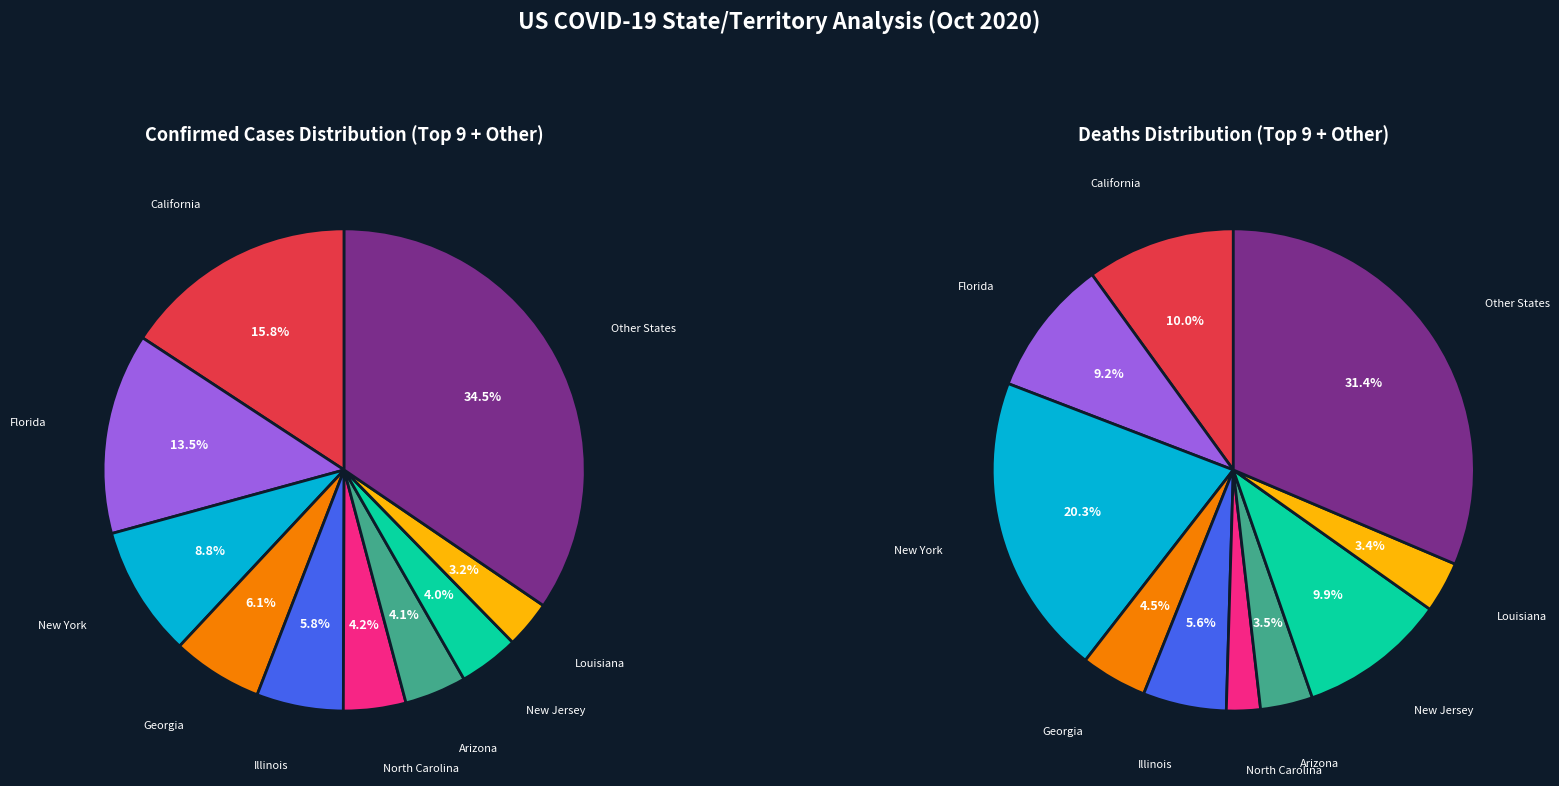

The New York slice represents 18% of the pie. True or false?

False